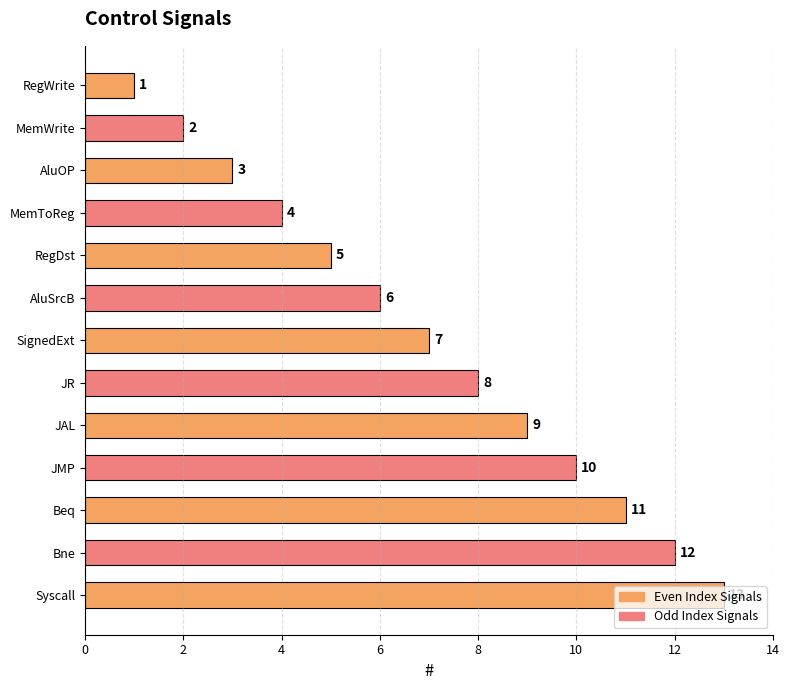

What is the difference between the maximum and minimum values?

12